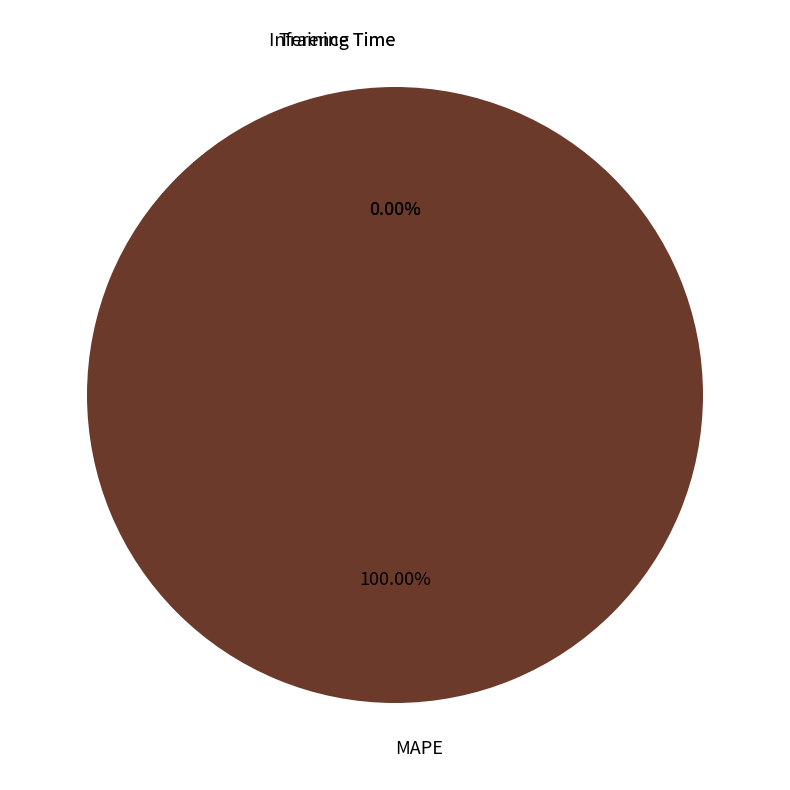

Do MAPE and Training Time together represent more than half of the pie?

Yes